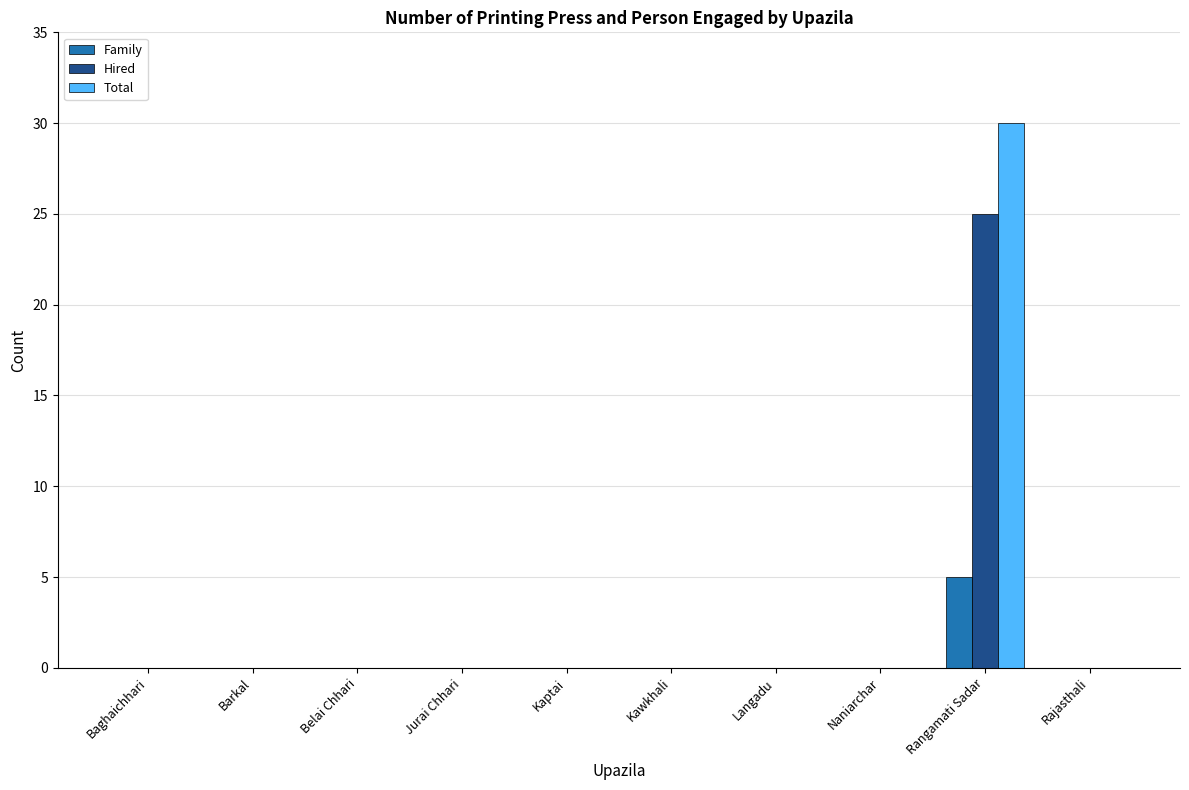

What is the greatest value displayed?

30